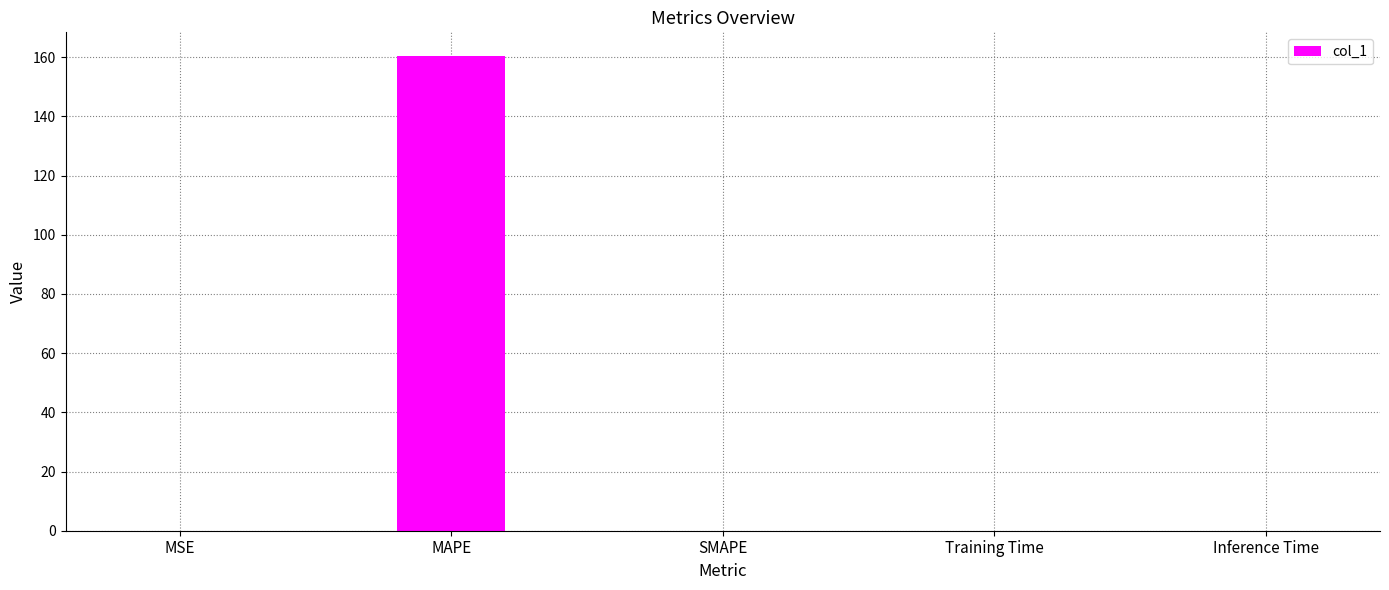

At which category does the chart reach its peak across all series?

MAPE